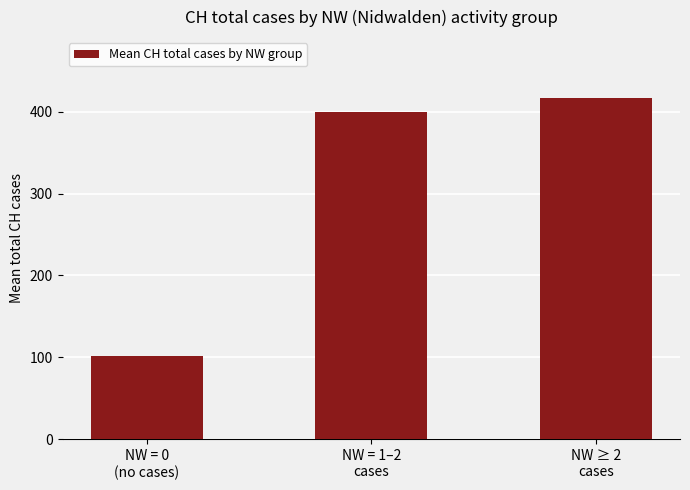

How many bars are there in total?

3